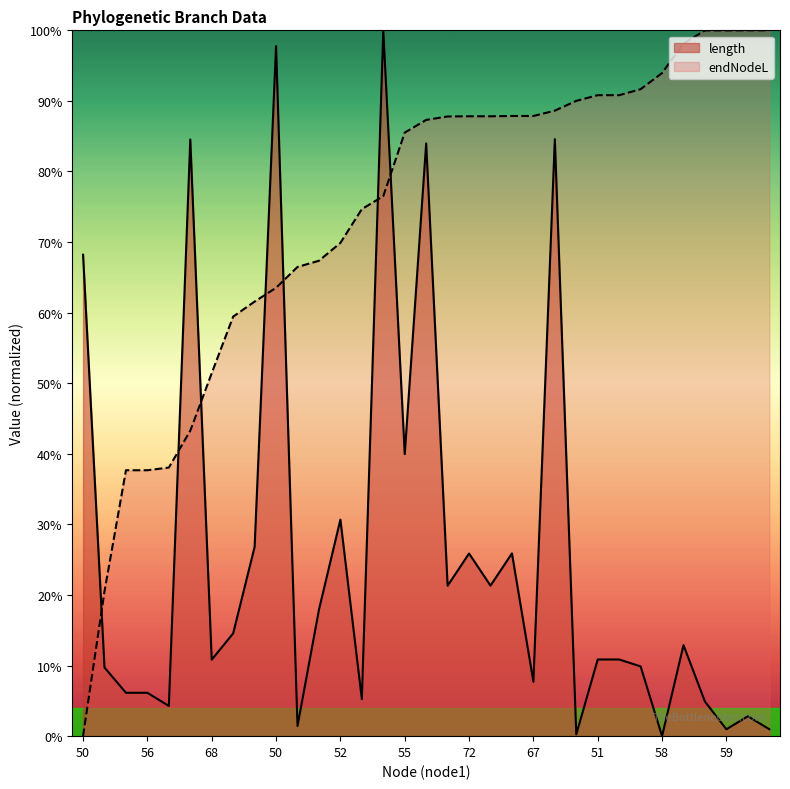

Rank the series by their average value, from lowest to highest.

length, endNodeL